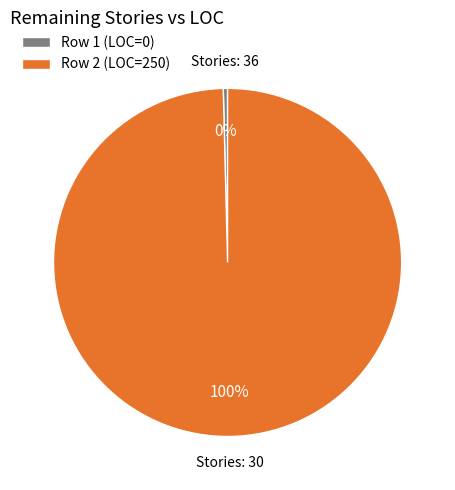

Is it true that Row 2 (LOC=250) is 86% of the pie?

False